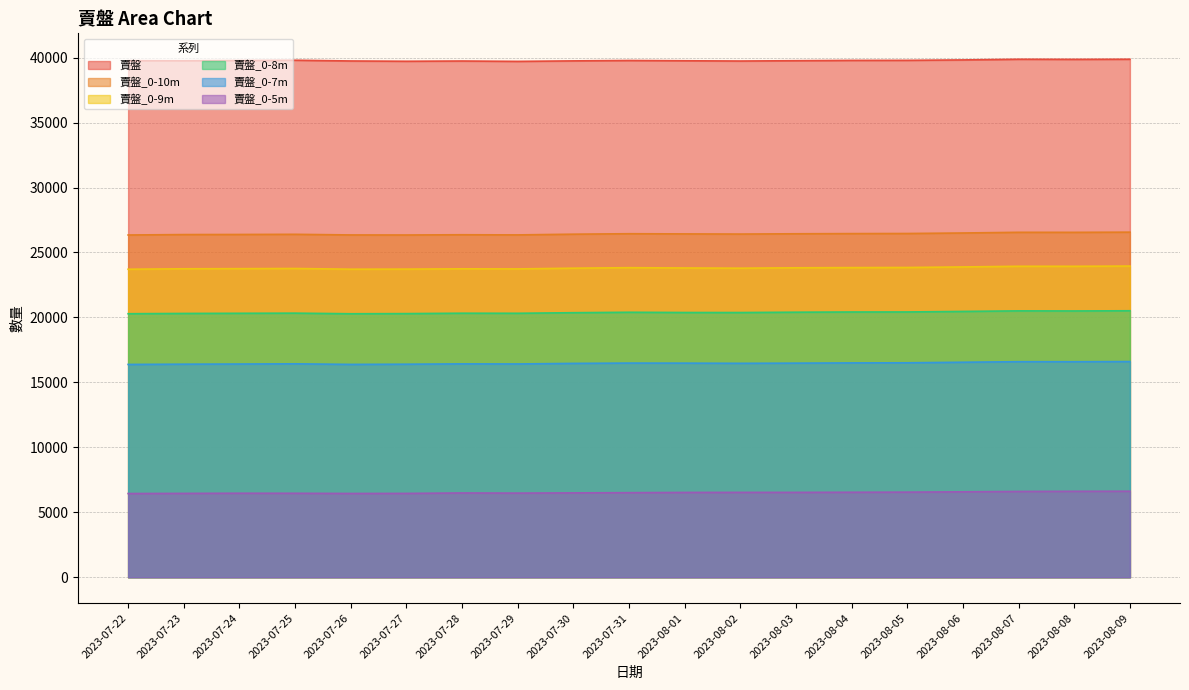

List the series in order of their peak value, lowest first.

賣盤_0-5m, 賣盤_0-7m, 賣盤_0-8m, 賣盤_0-9m, 賣盤_0-10m, 賣盤